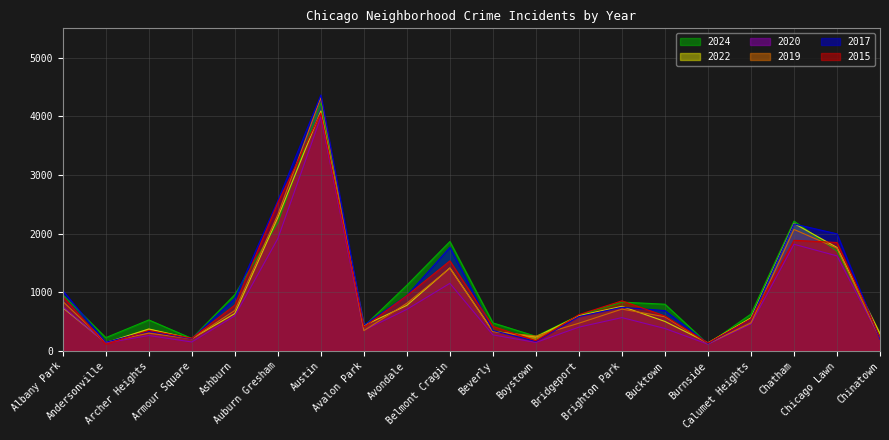

What position from the right is Auburn Gresham?

15